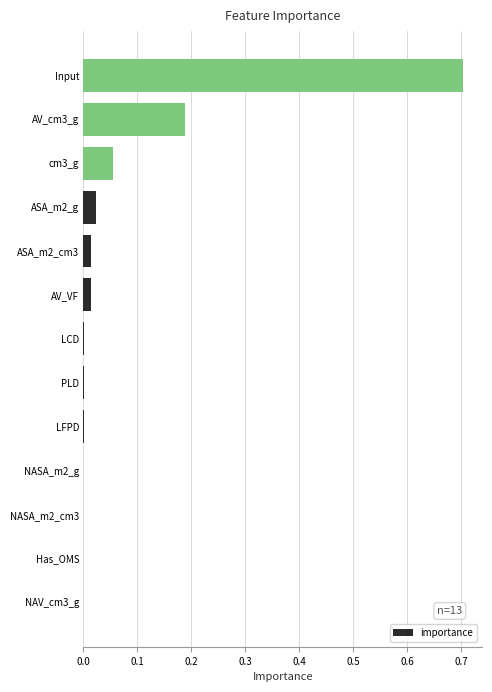

What is the sum of all values?

1.0